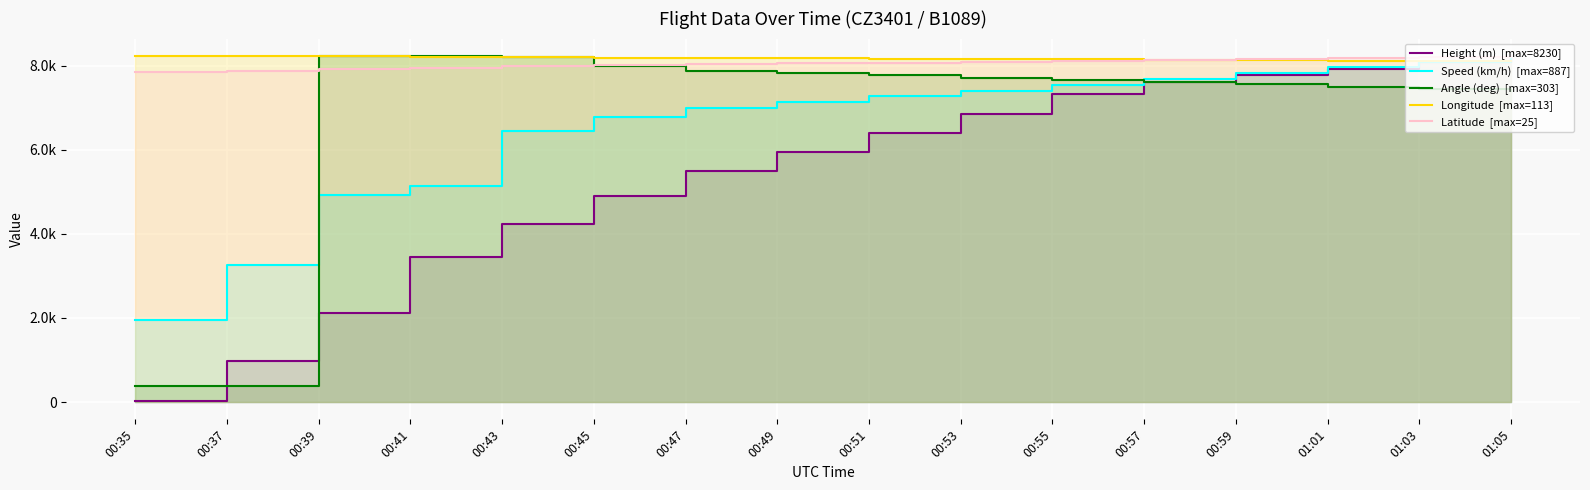

What is the highest value of the Latitude  [max=25] series?

8229.6